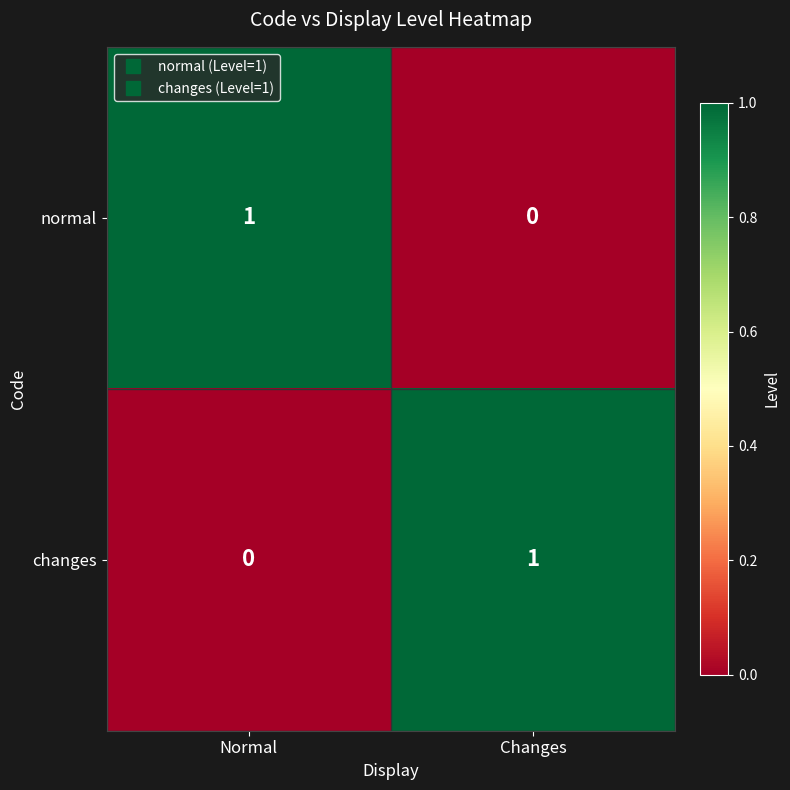

Is it true that changes equals 0 at Normal?

True